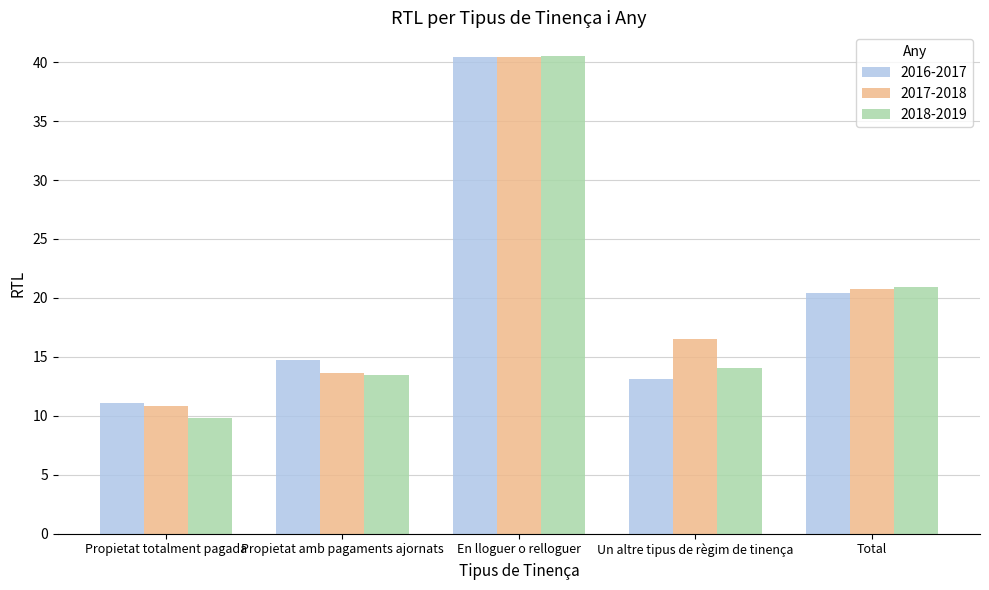

What is the total value across all series at Propietat totalment pagada?

31.7